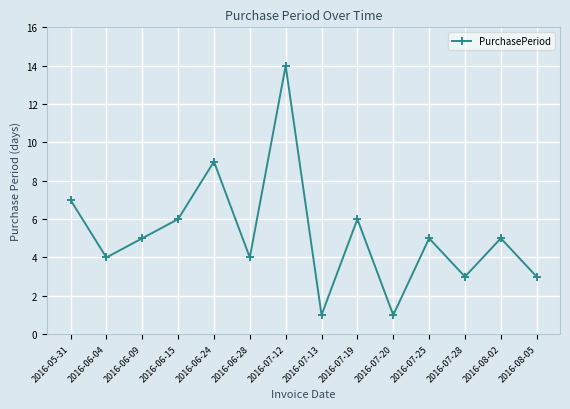

What is the ratio of the value at 2016-05-31 to the value at 2016-06-09?

1.4